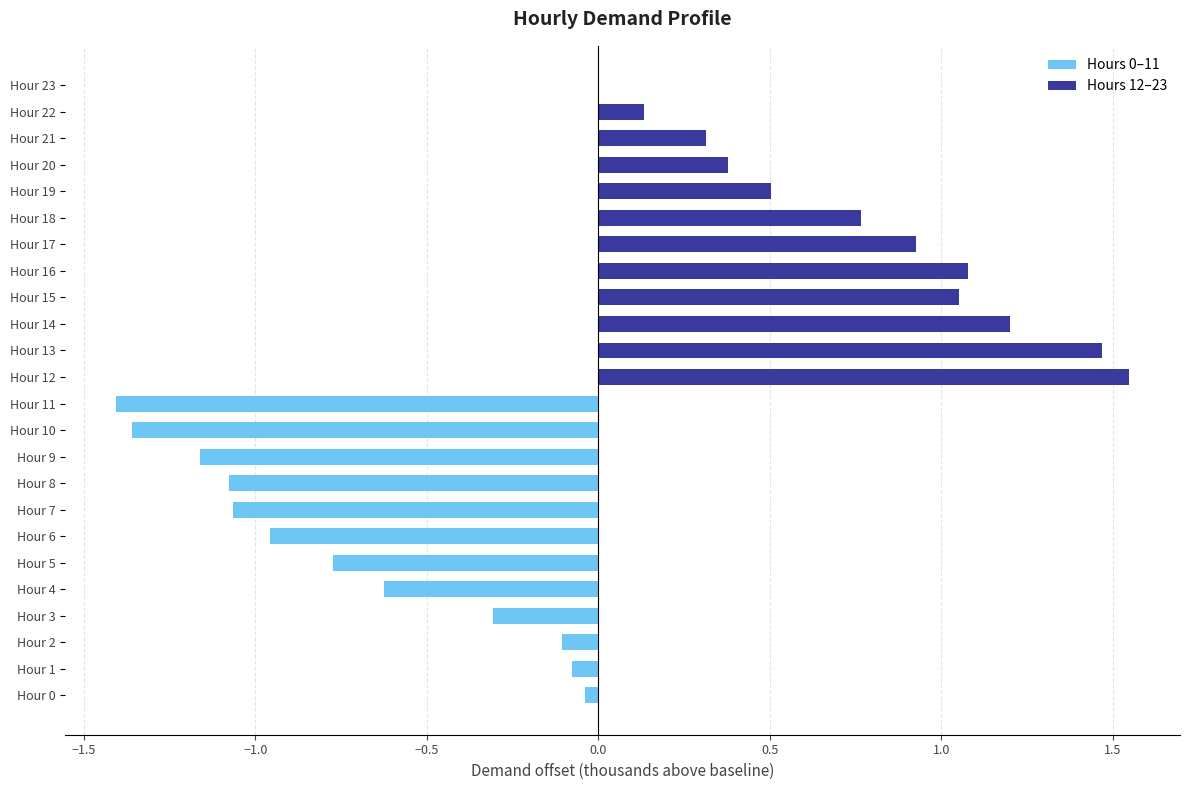

Which series changed the most between 1.0 and 10?

Hours 12–23